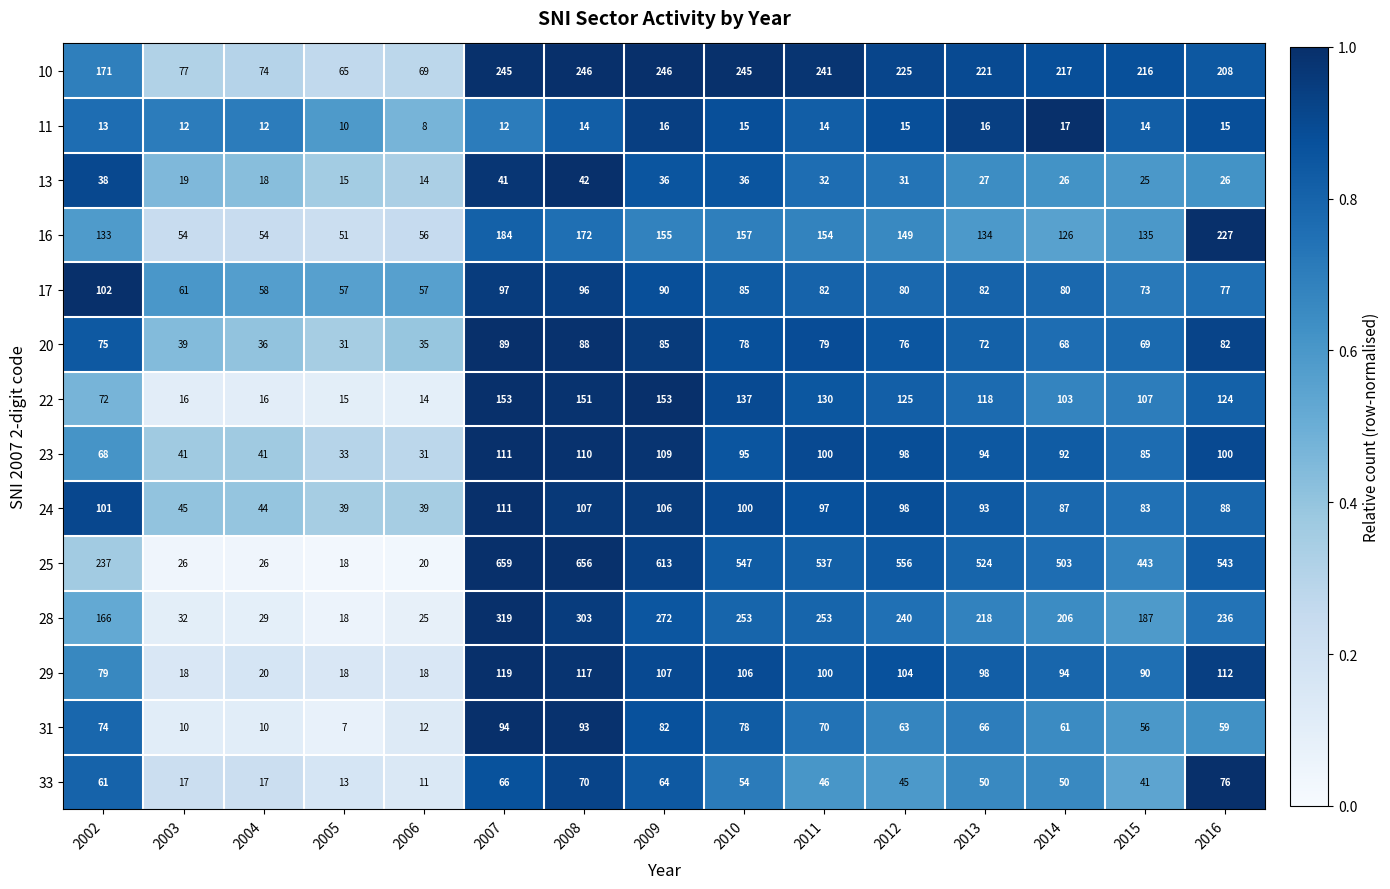

Is it true that 11 equals 15 at 2012?

True